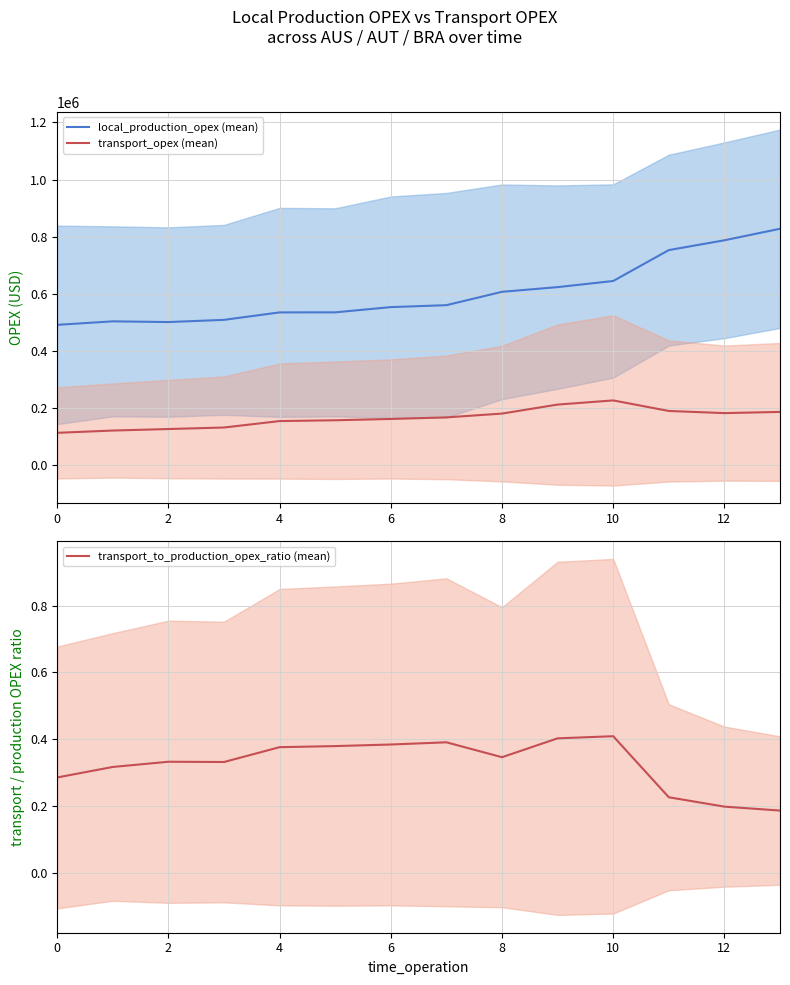

How many distinct data groups are displayed?

3